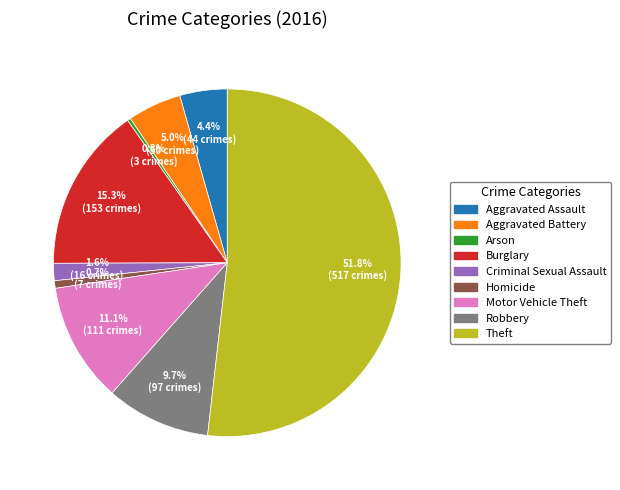

Which category accounts for the majority?

Theft